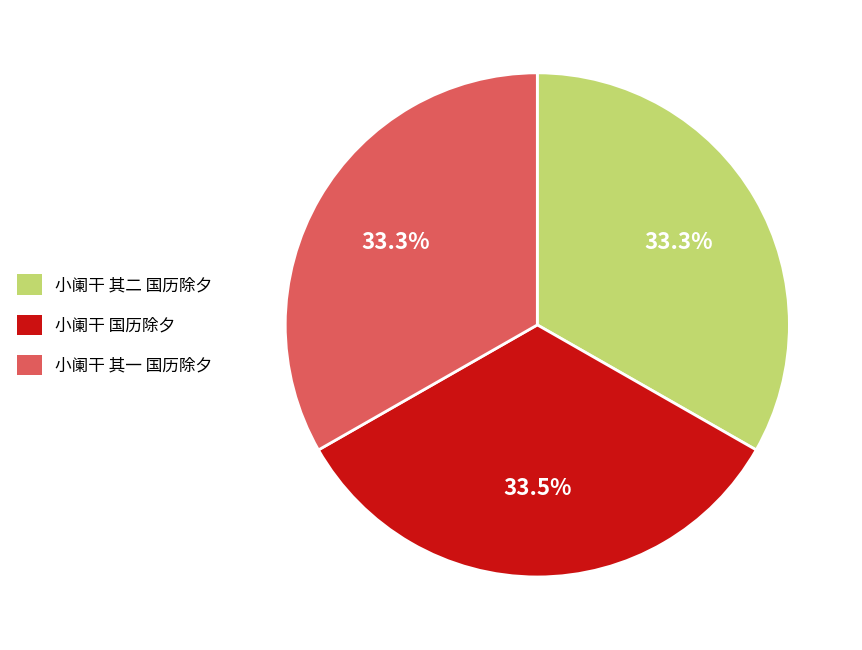

What percentage do 小阑干 国历除夕 and 小阑干 其一 国历除夕 together represent?

66.7%